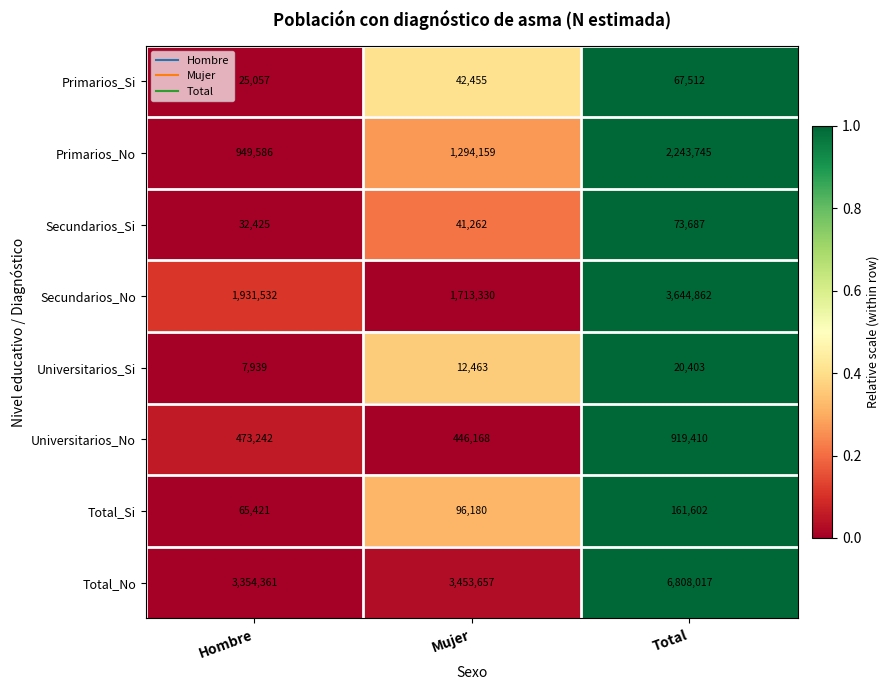

How many values in the Total_No series are below 3453657?

1